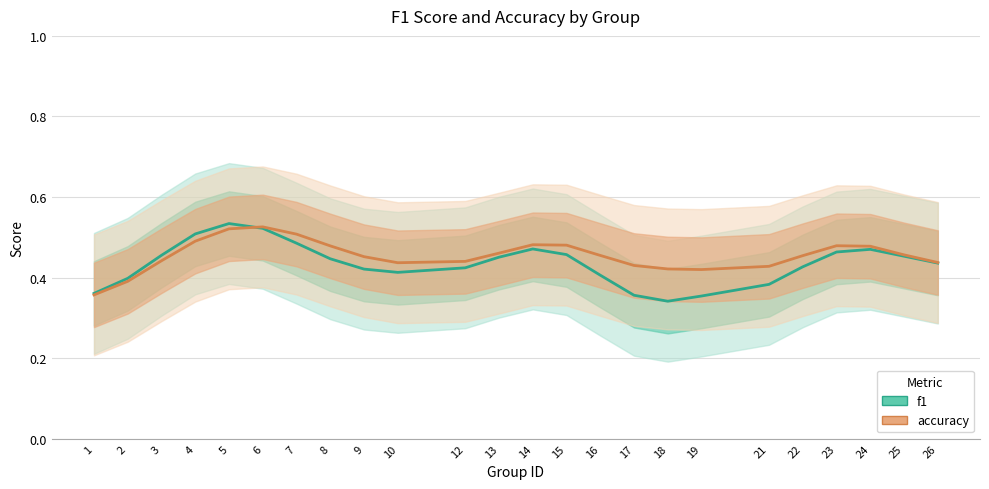

Which series has the largest total across all categories?

accuracy